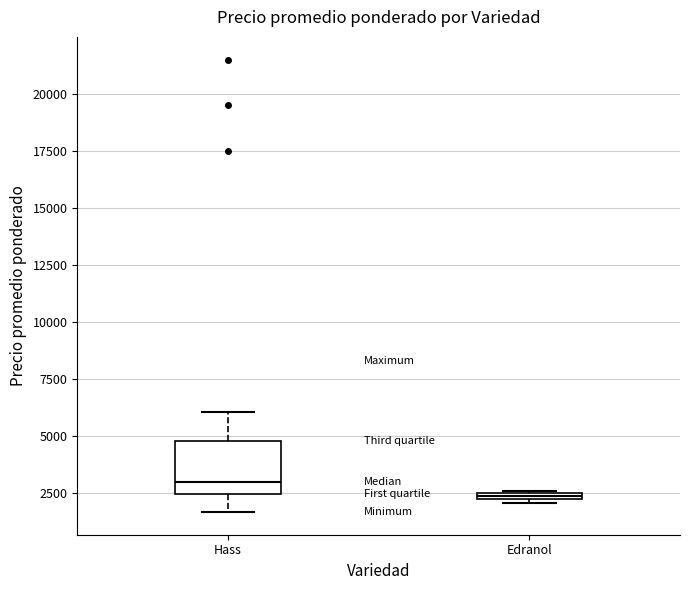

Which box's median line is the lowest?

Edranol